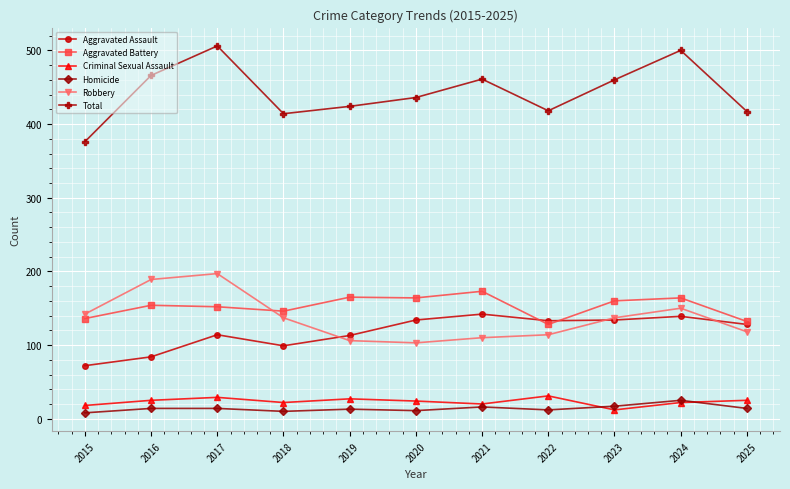

Read the Aggravated Assault value at 2021.

142